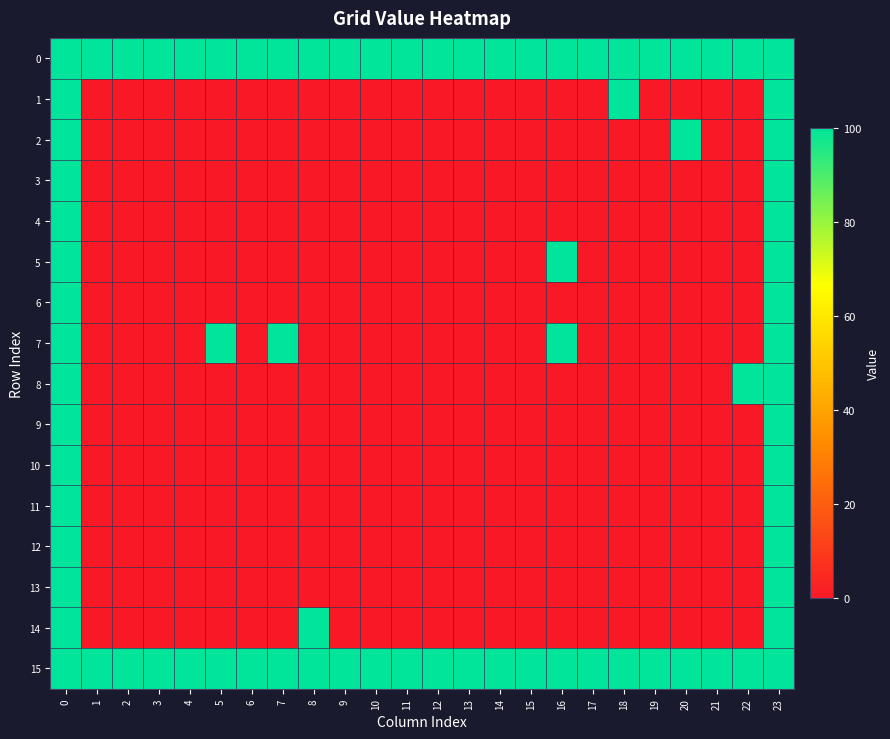

How many series are shown in this chart?

16